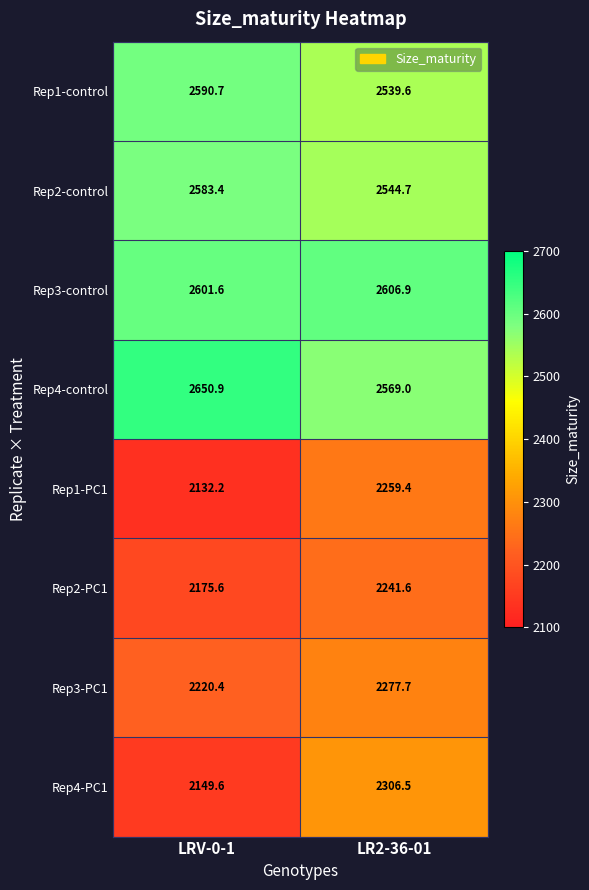

Reading left to right, list all the values displayed in this chart.

Rep1-control: 2590.7	2539.6
Rep2-control: 2583.4	2544.7
Rep3-control: 2601.6	2606.9
Rep4-control: 2650.9	2569.0
Rep1-PC1: 2132.2	2259.4
Rep2-PC1: 2175.6	2241.6
Rep3-PC1: 2220.4	2277.7
Rep4-PC1: 2149.6	2306.5